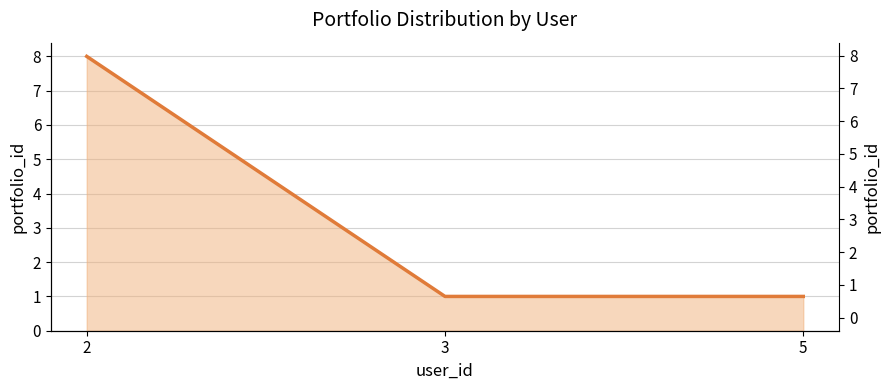

The value at 3 is 0. True or false?

False